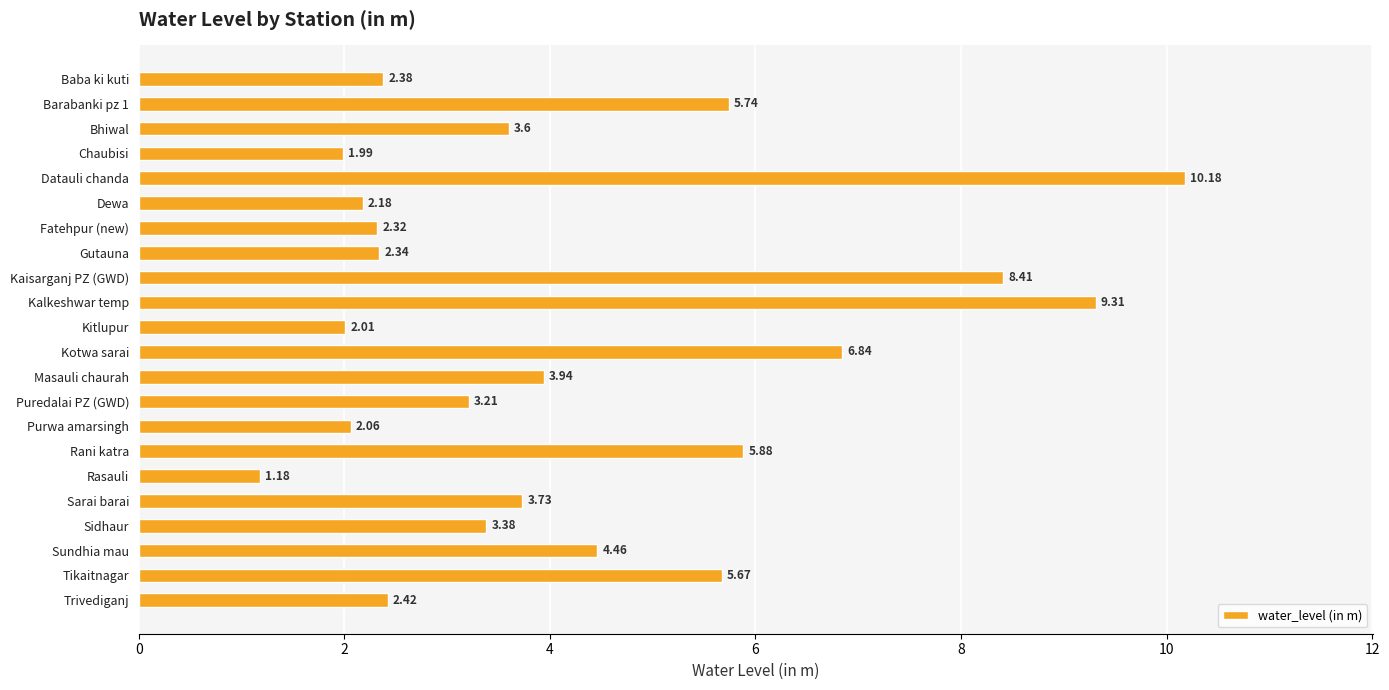

Approximately how many times larger is the value at Puredalai PZ (GWD) compared to Dewa?

1.5